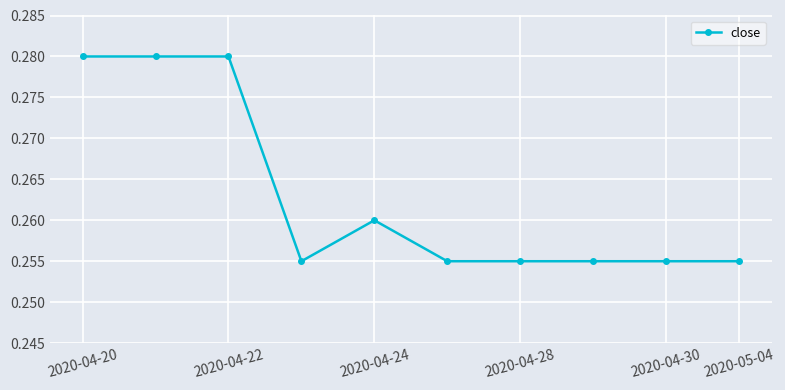

How many values are between 0 and 1?

10